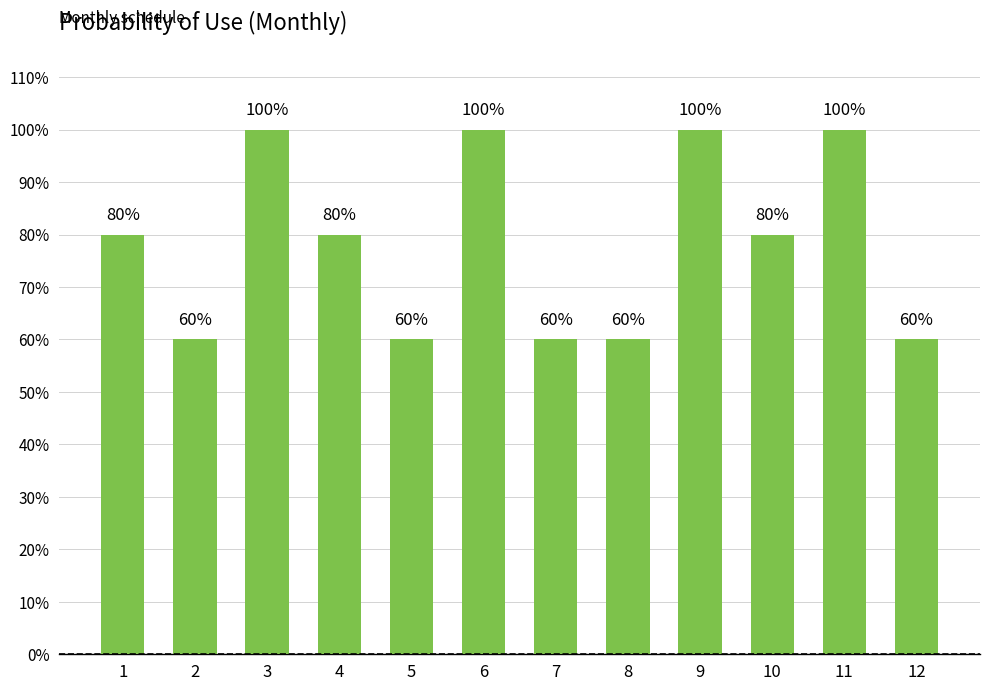

Rank the categories by value from highest to lowest.

3, 6, 9, 11, 1, 4, 10, 2, 5, 7, 8, 12